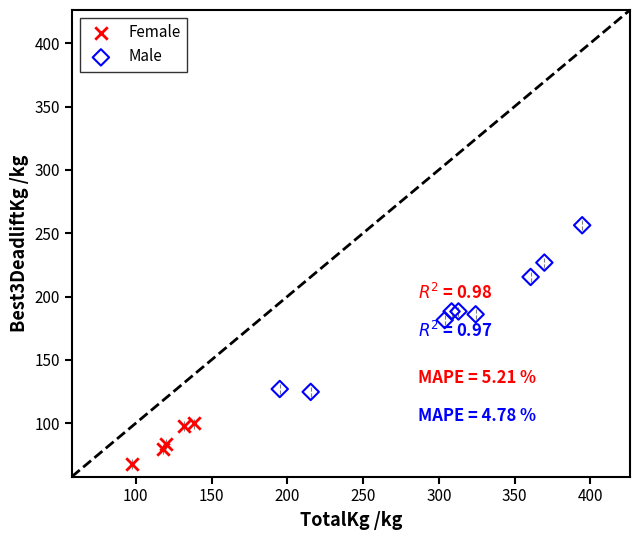

Which series contains the highest Y value?

Male